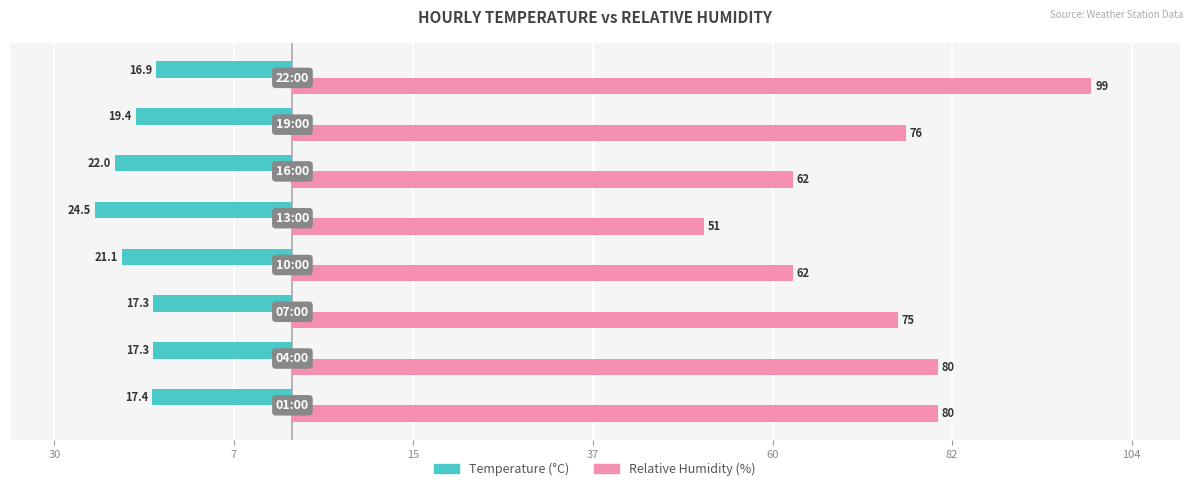

What are all the series names shown in the legend?

Temperature (°C), Relative Humidity (%)